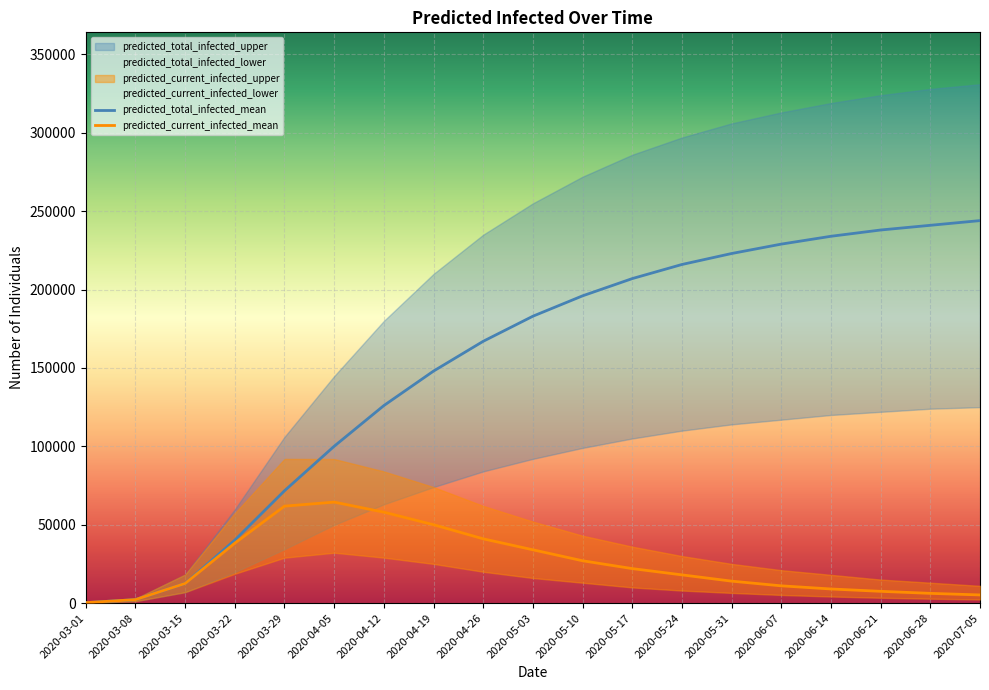

True or false: predicted_current_infected_lower has a value of 1298 at 2020-07-05.

False